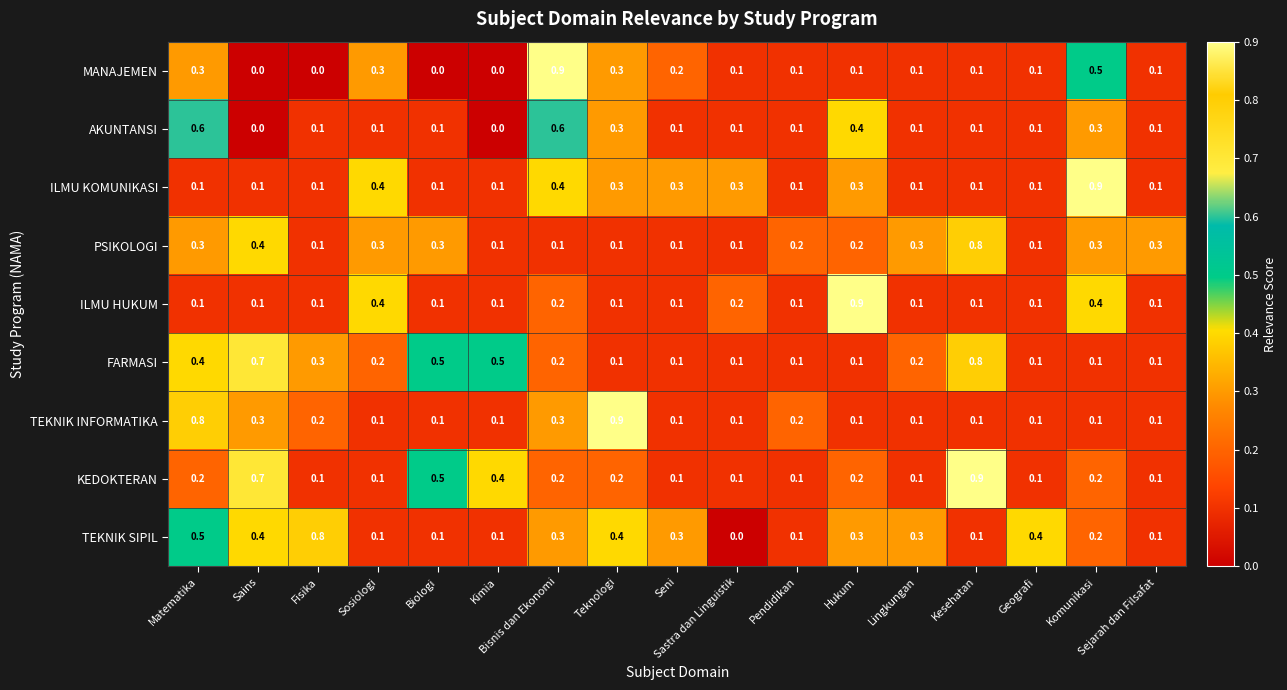

Which series changed the most between Matematika and Biologi?

TEKNIK INFORMATIKA